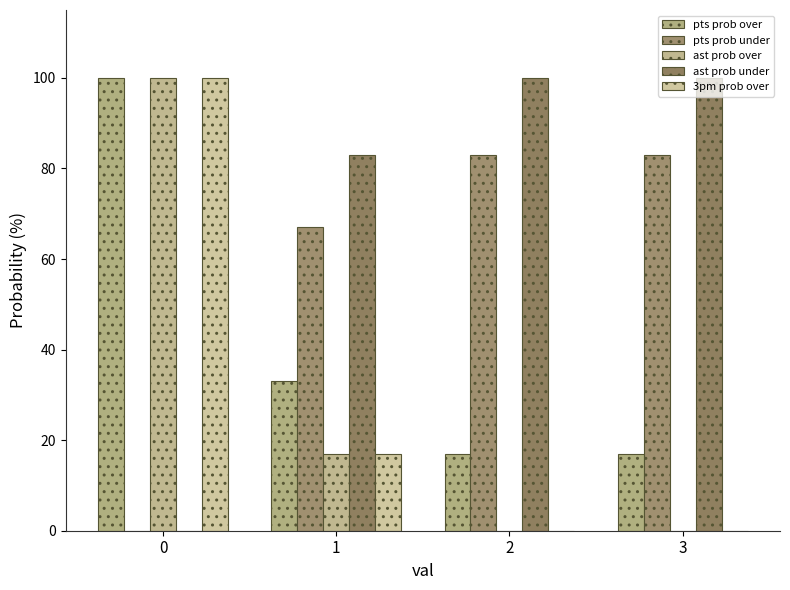

What is the difference between the second highest and minimum values in the pts prob under series?

83